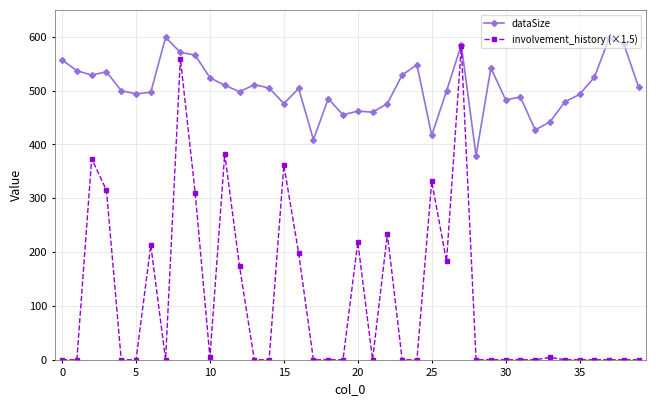

What is the value of the dataSize point at the 25th from the left?

548.0